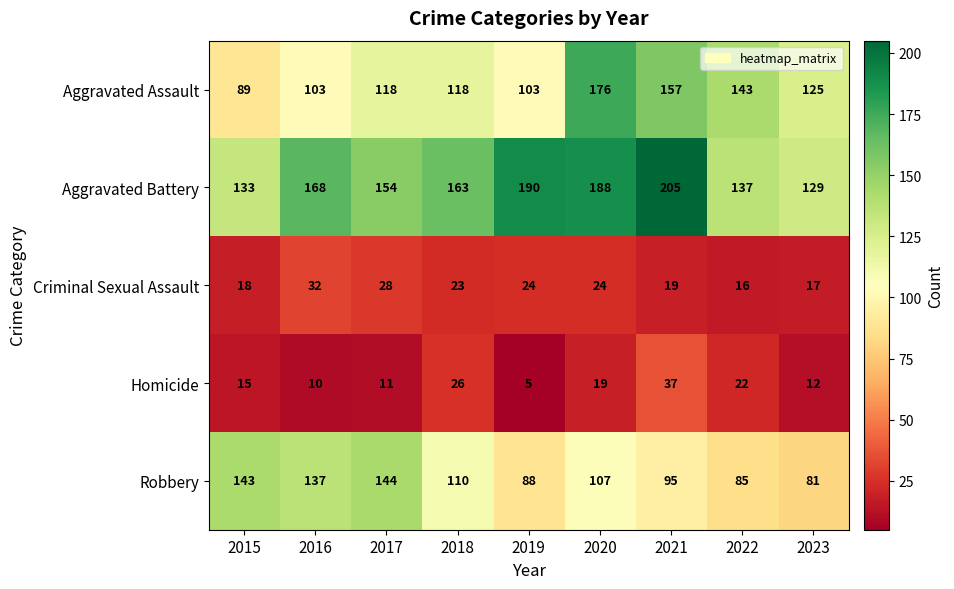

Which category has the lowest value in the Aggravated Assault series?

2015